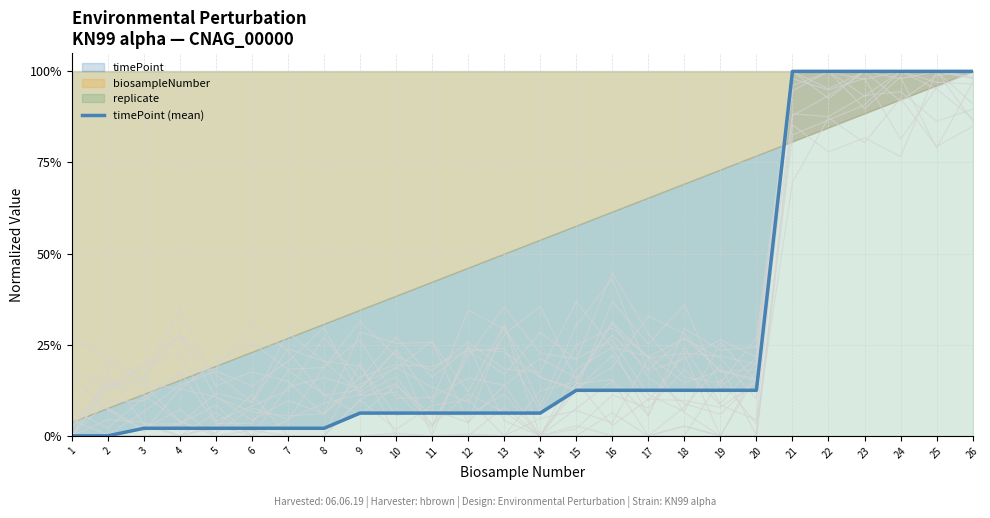

What is the average value?

27.9